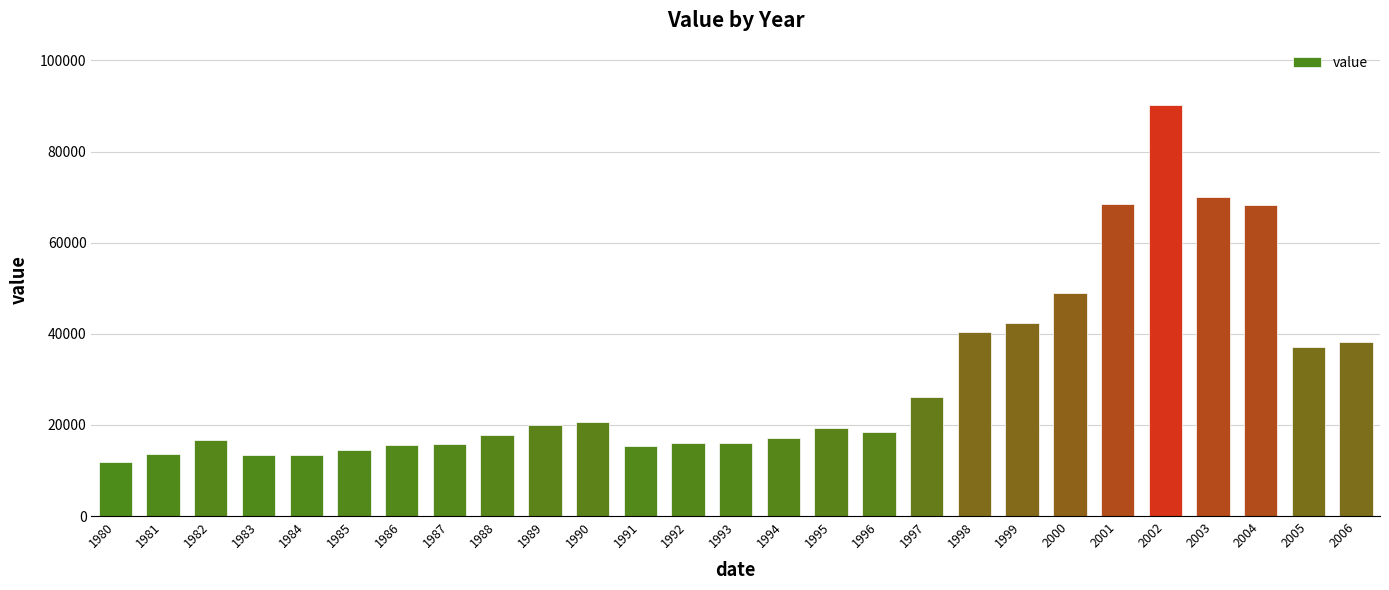

The value at 1997 is 26183. True or false?

True